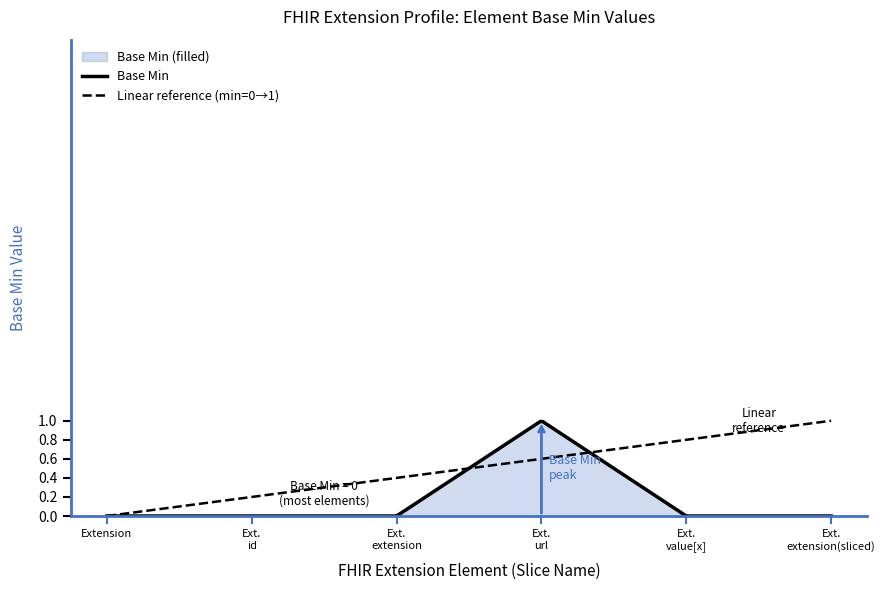

True or false: the data shows 1 at Extension.url.

False